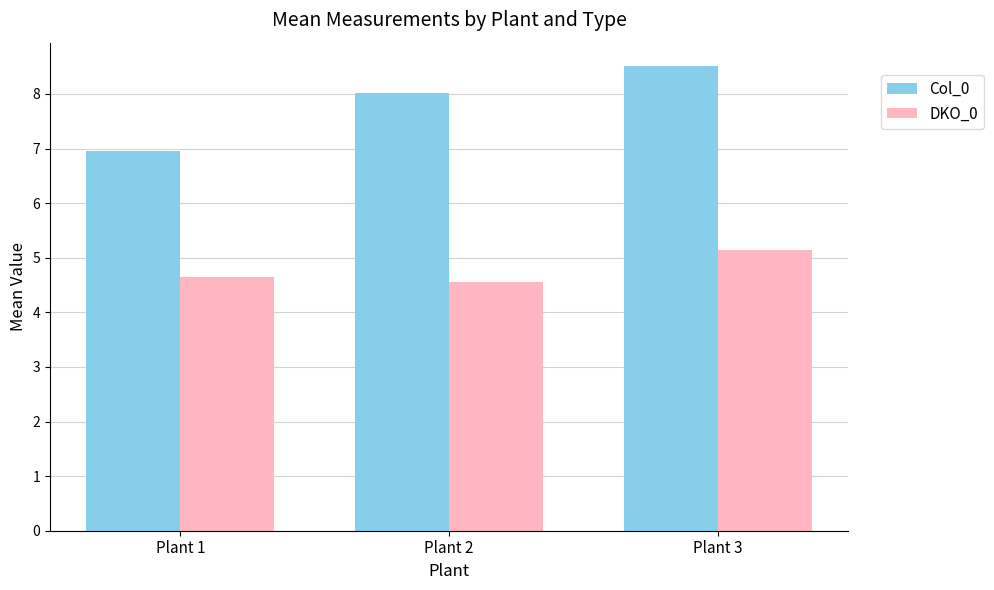

The value of Col_0 at Plant 1 is 2.0. True or false?

False